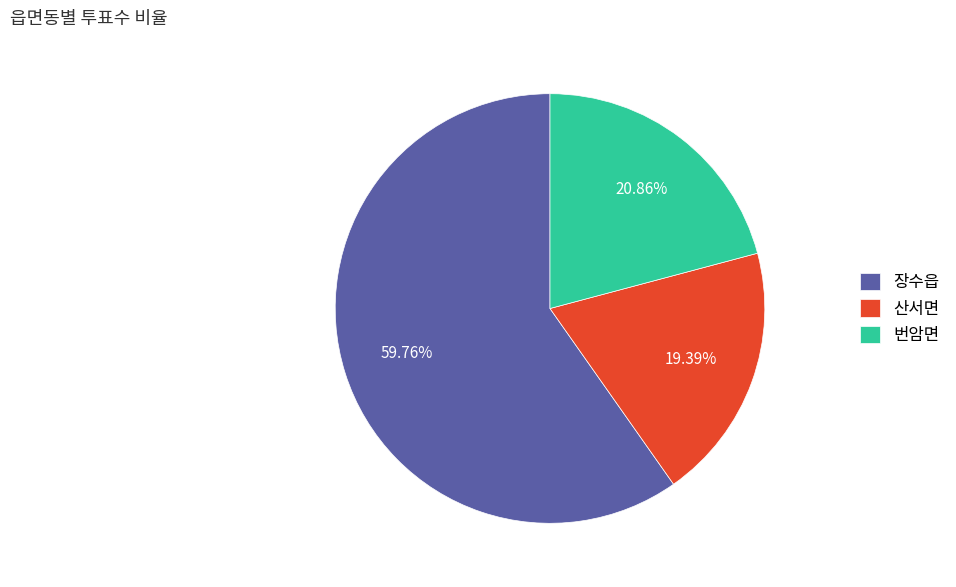

Do 산서면 and 장수읍 together represent more than half of the pie?

Yes